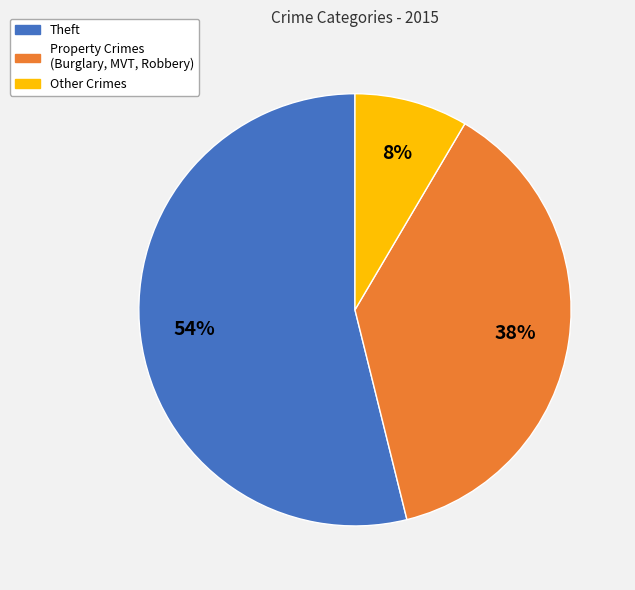

Is there any slice that represents more than half of the pie?

Yes